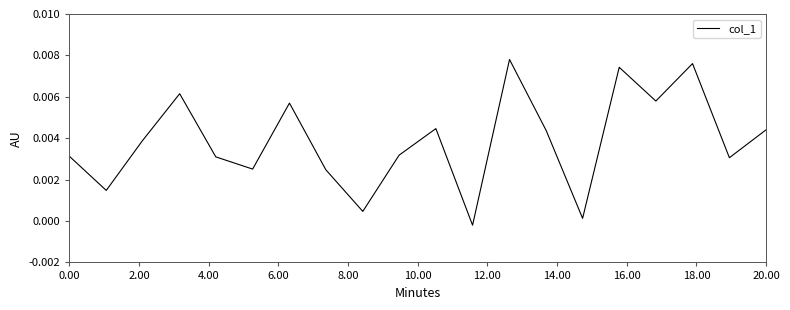

How many lines are shown in the chart?

1